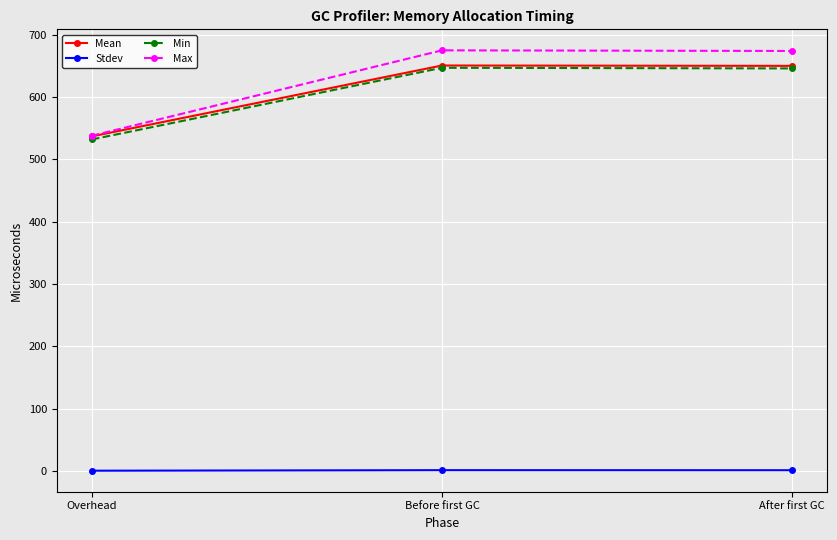

What is the highest value of the Max series?

675.0